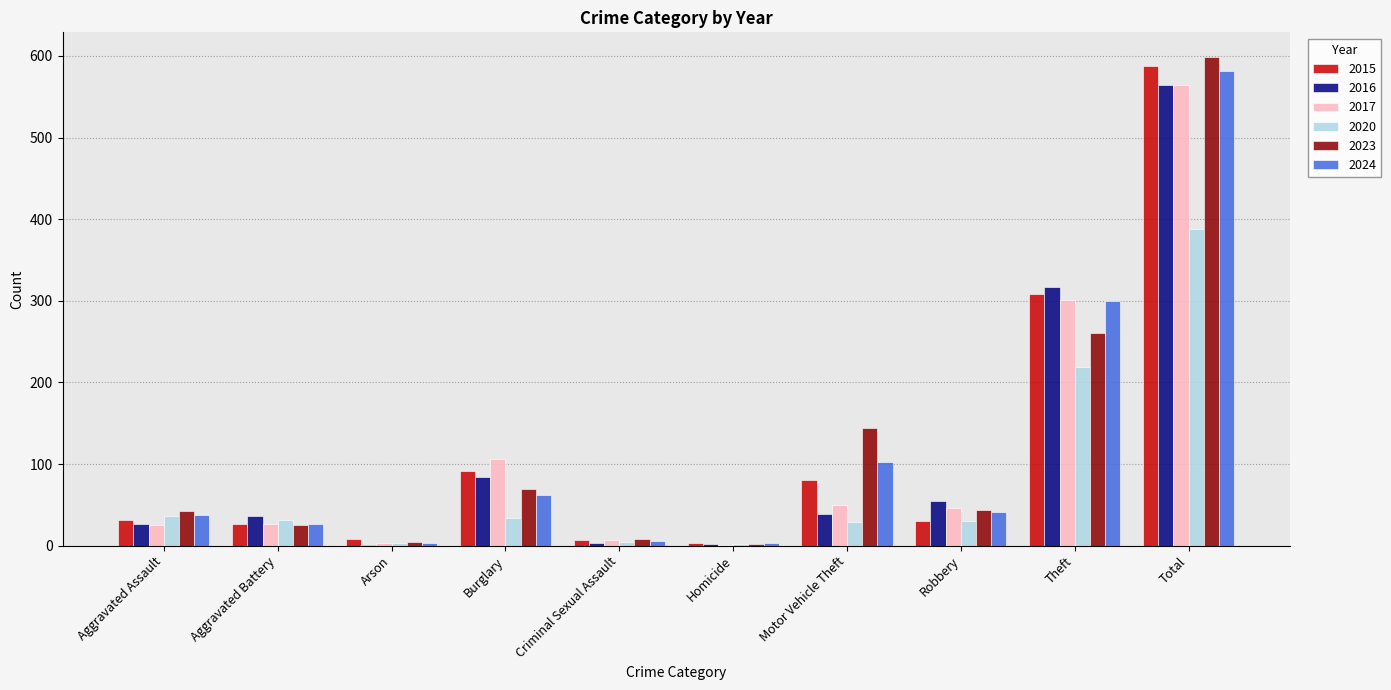

What is the maximum value for 2023?

599